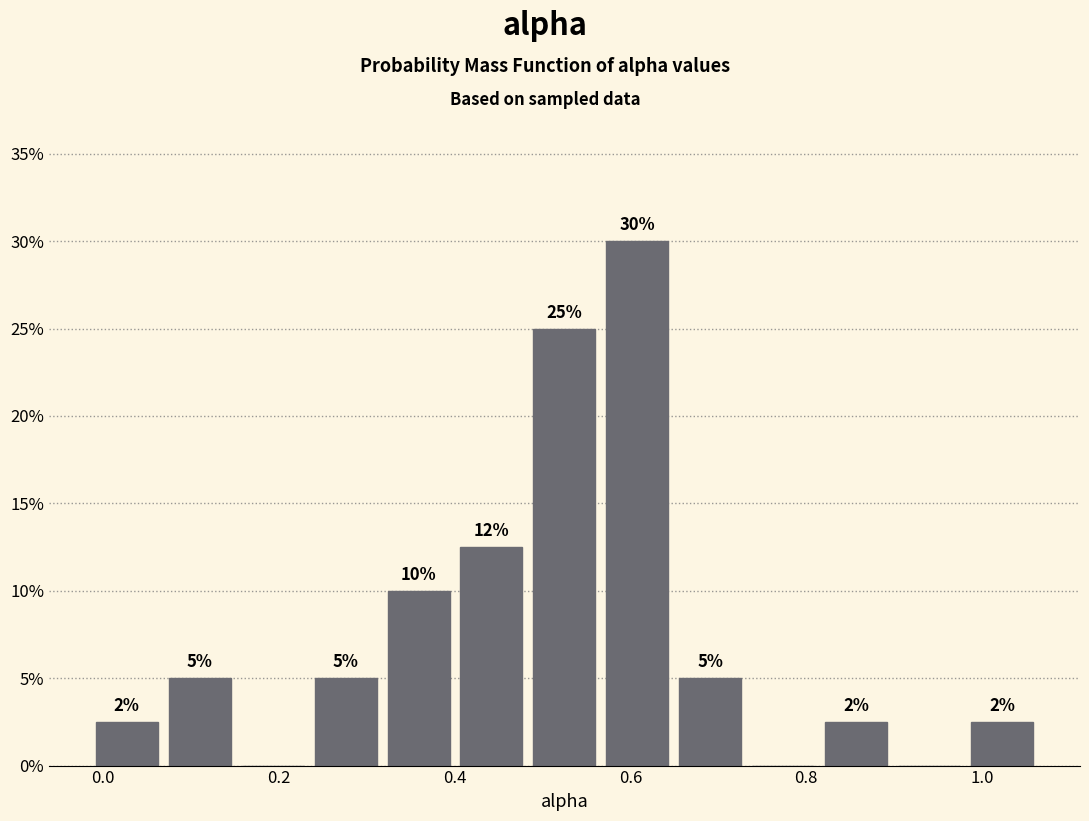

Which range on the x-axis has the tallest bar?

0.56 to 0.64